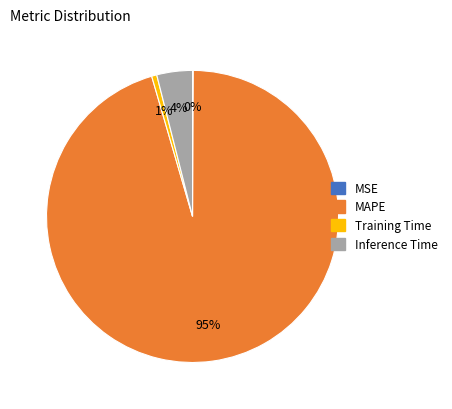

Does any single category account for the majority?

Yes